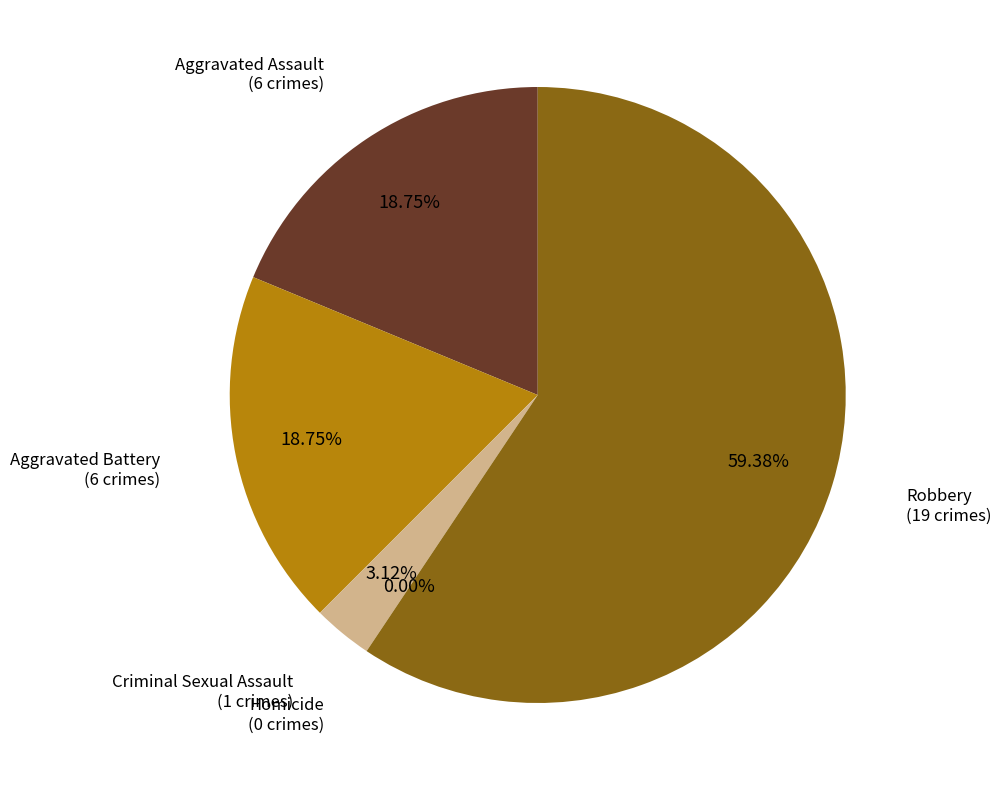

What is the largest slice in the pie chart?

Robbery